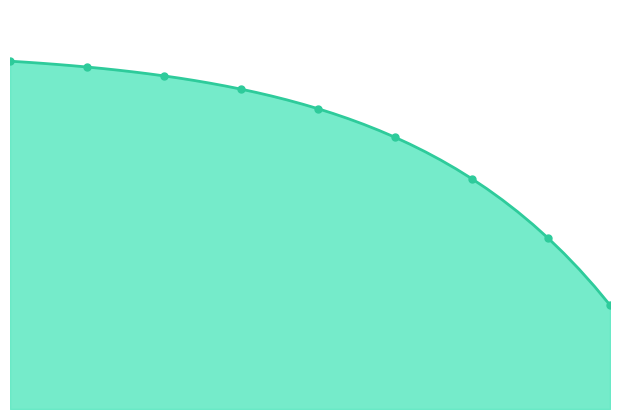

What is the difference between the second highest and second lowest values?

6.1